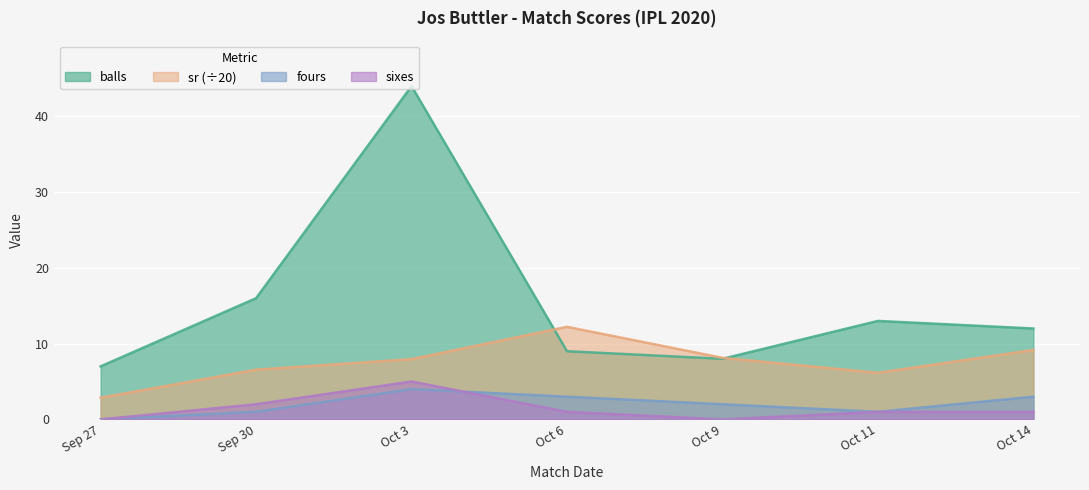

Where is the first local maximum for fours?

Oct 3